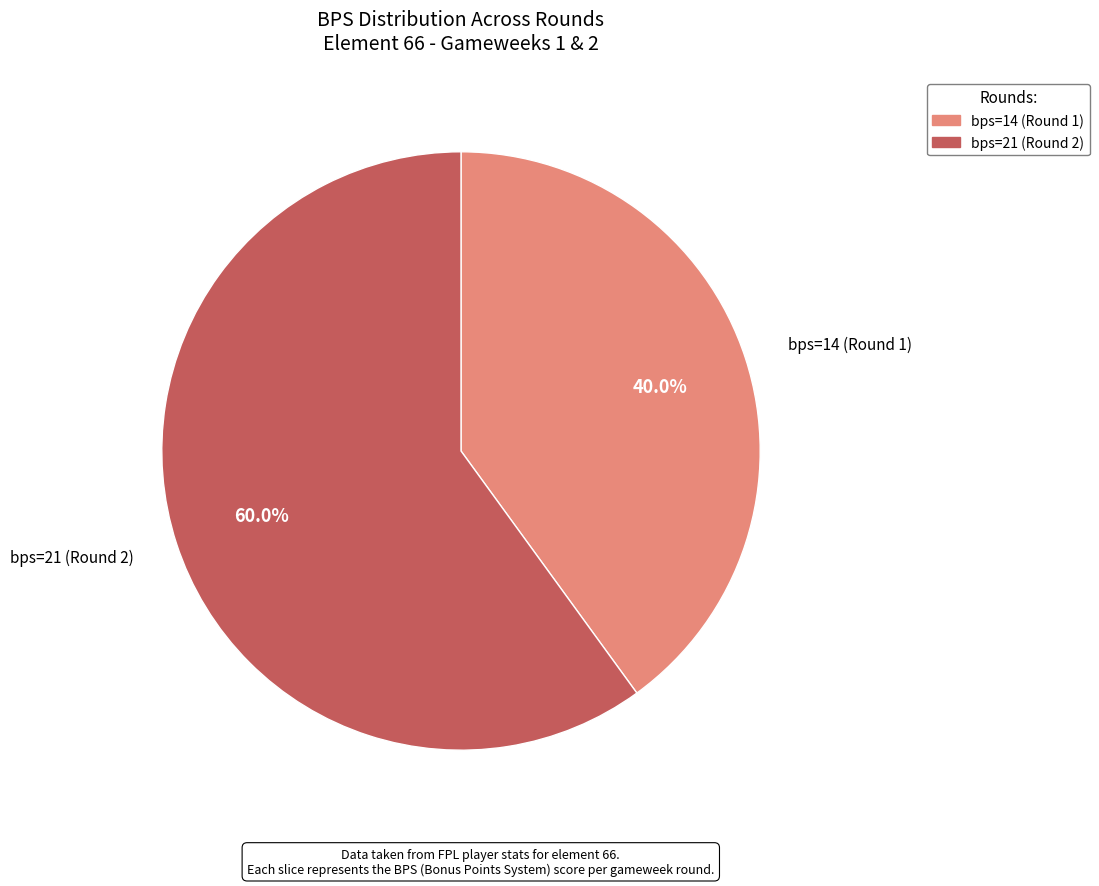

Combined, what portion of the pie is bps=21 (Round 2) and bps=14 (Round 1)?

100.0%